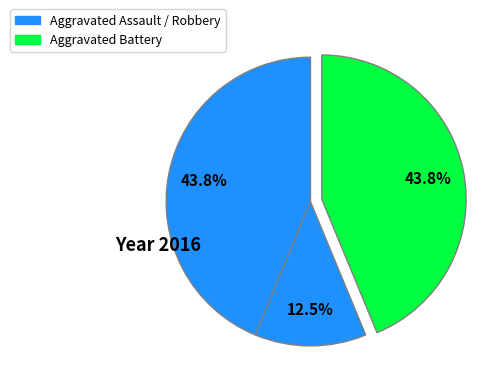

How many slices are in this pie chart?

3